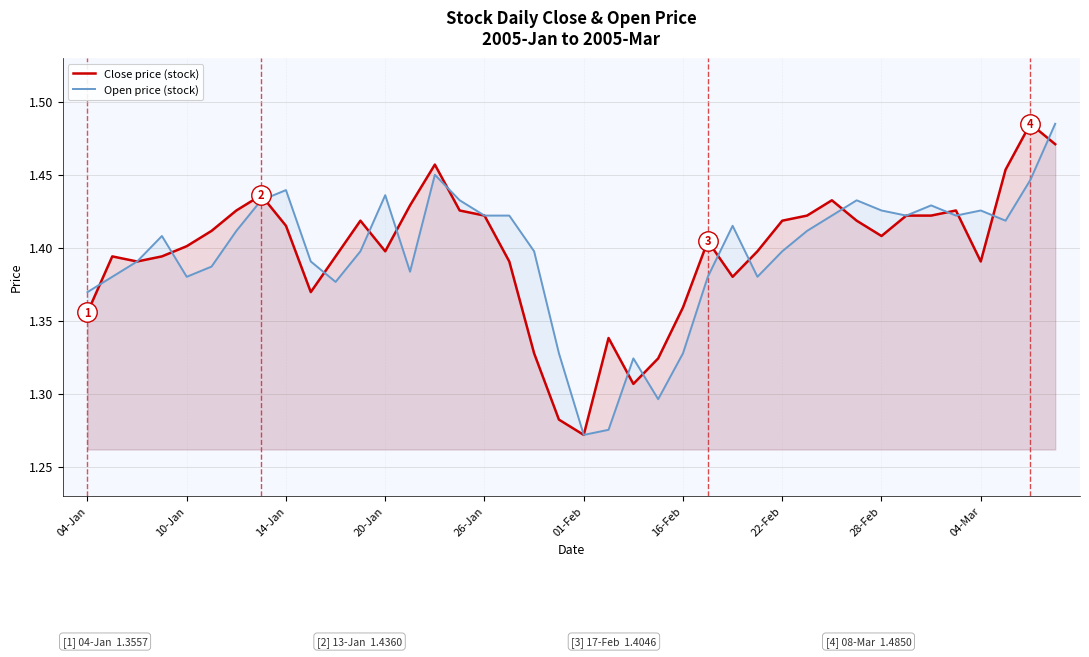

Rank the series at 16-Feb from lowest to highest value.

Open price (stock), Close price (stock)